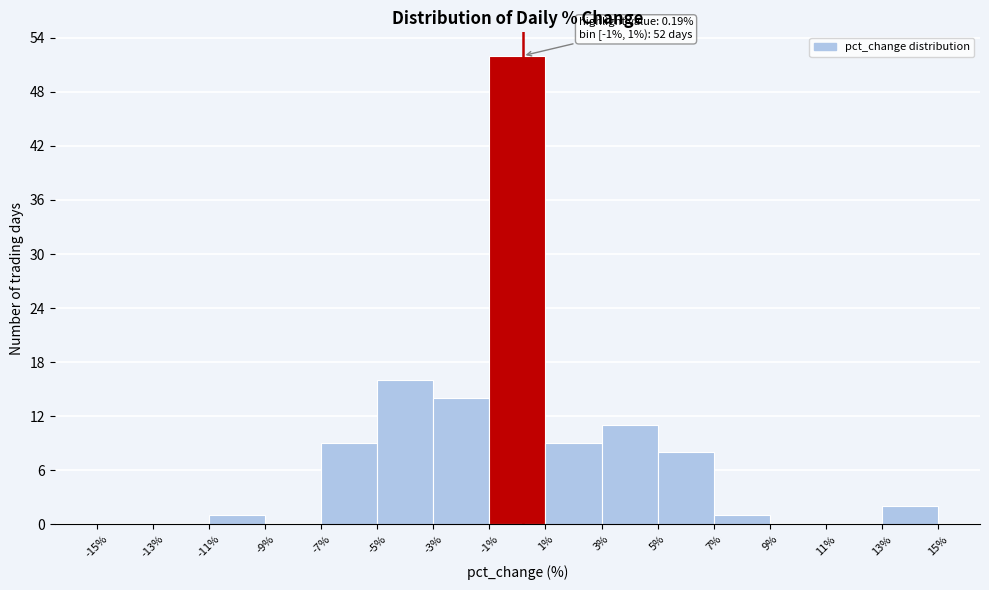

Which range on the x-axis has the tallest bar?

-1% to 1%